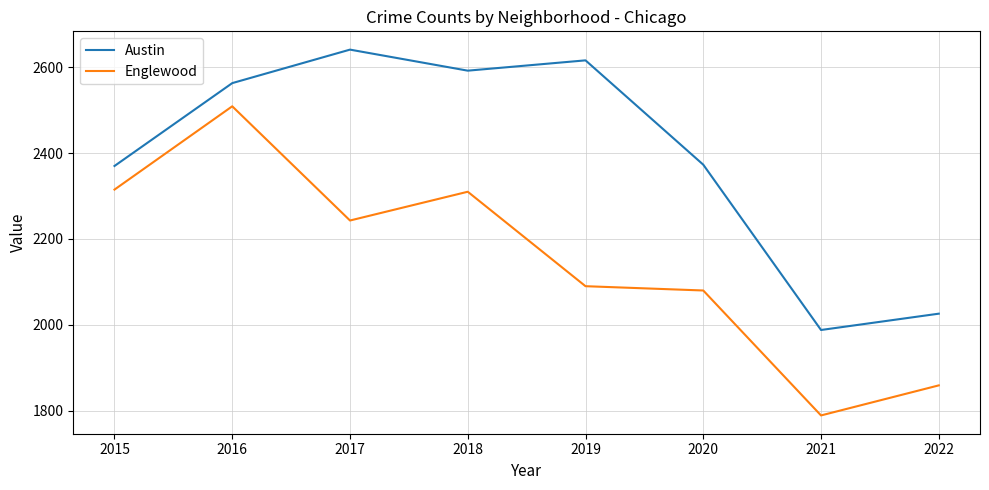

True or false: Austin has a value of 2616 at 2019.

True